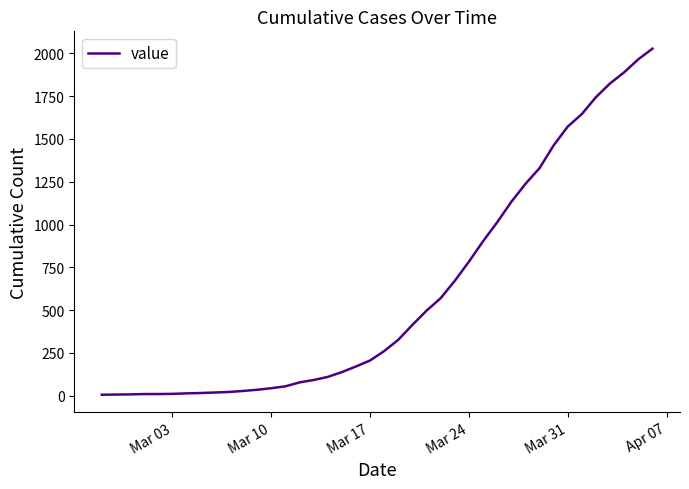

What is the difference between the maximum and minimum values?

2021